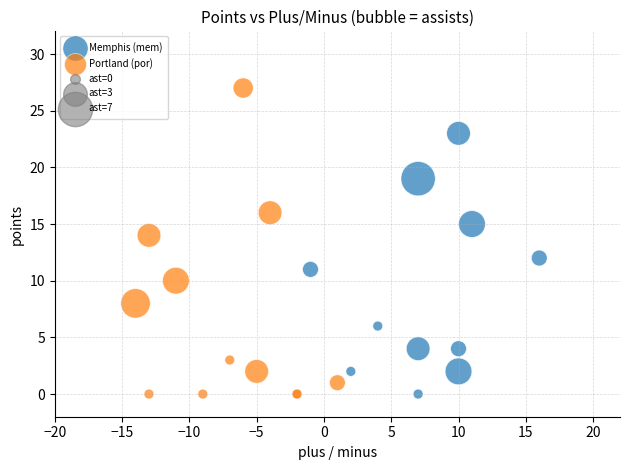

Which series has the widest spread of Y values?

Portland (por)